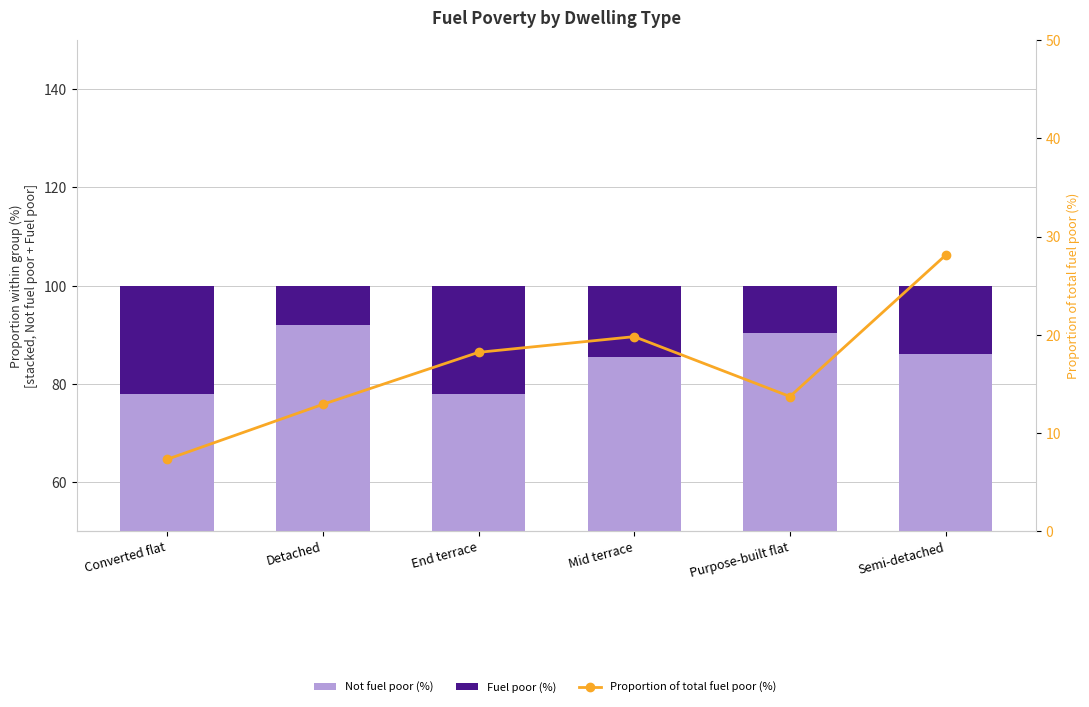

At which label does Not fuel poor (%) reach its peak?

Detached